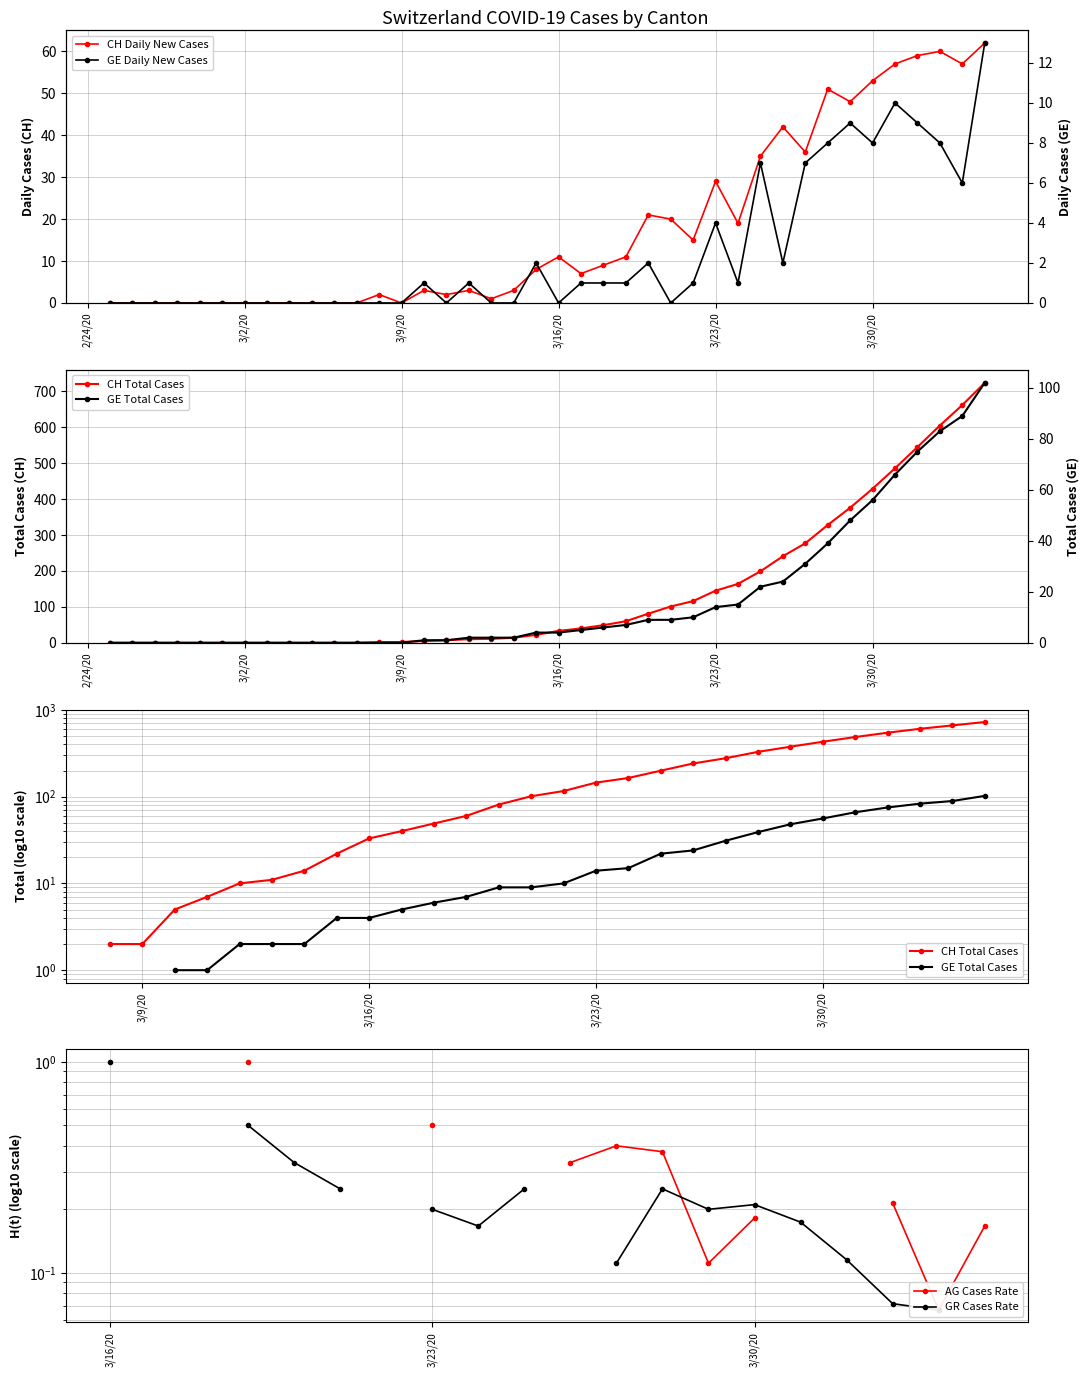

What is the average value of the GE Total Cases series?

18.1